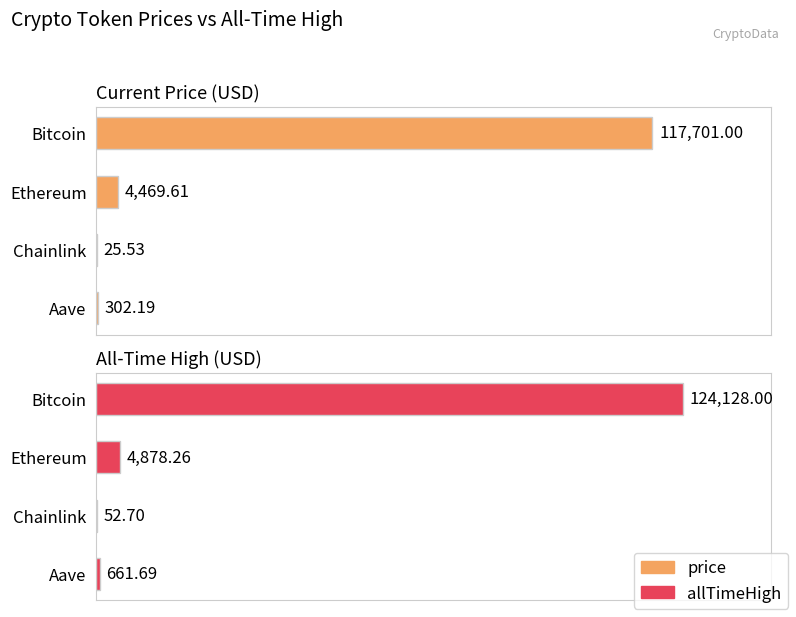

Which series has the largest range (max minus min)?

allTimeHigh